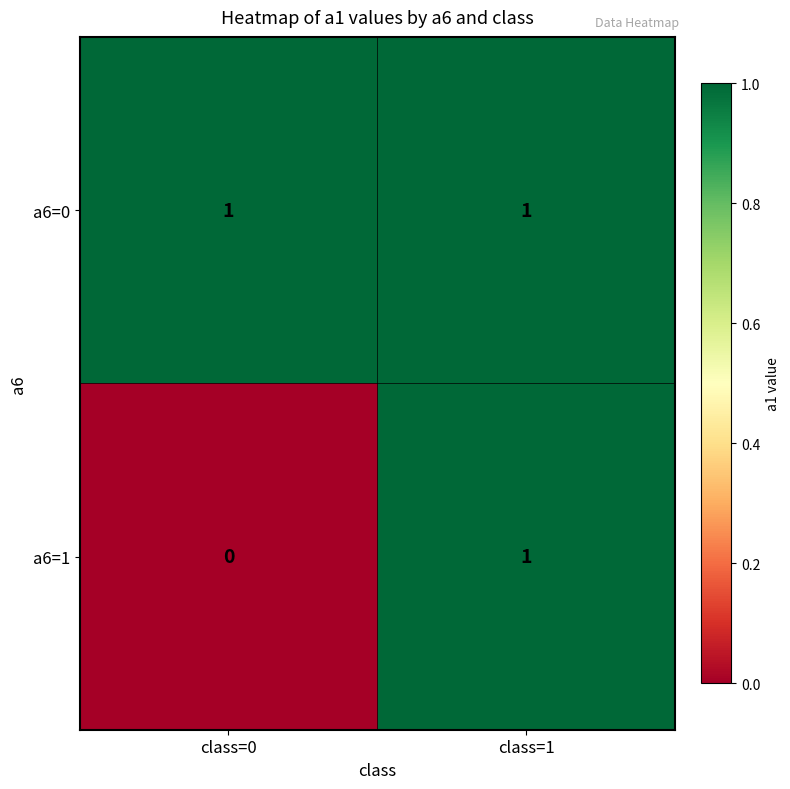

At how many categories does at least one series exceed 0?

2